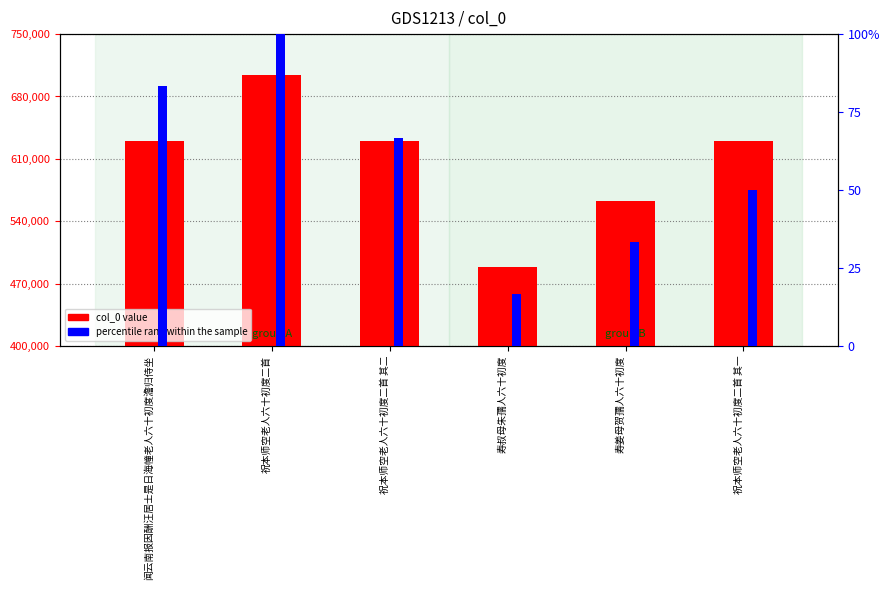

List the labels in order of percentile rank within the sample value, smallest first.

寿叔母朱孺人六十初度, 寿姜母贺孺人六十初度, 祝本师空老人六十初度二首 其一, 祝本师空老人六十初度二首 其二, 闻云南报因酬汪居士是日海幢老人六十初度澹归侍坐, 祝本师空老人六十初度二首